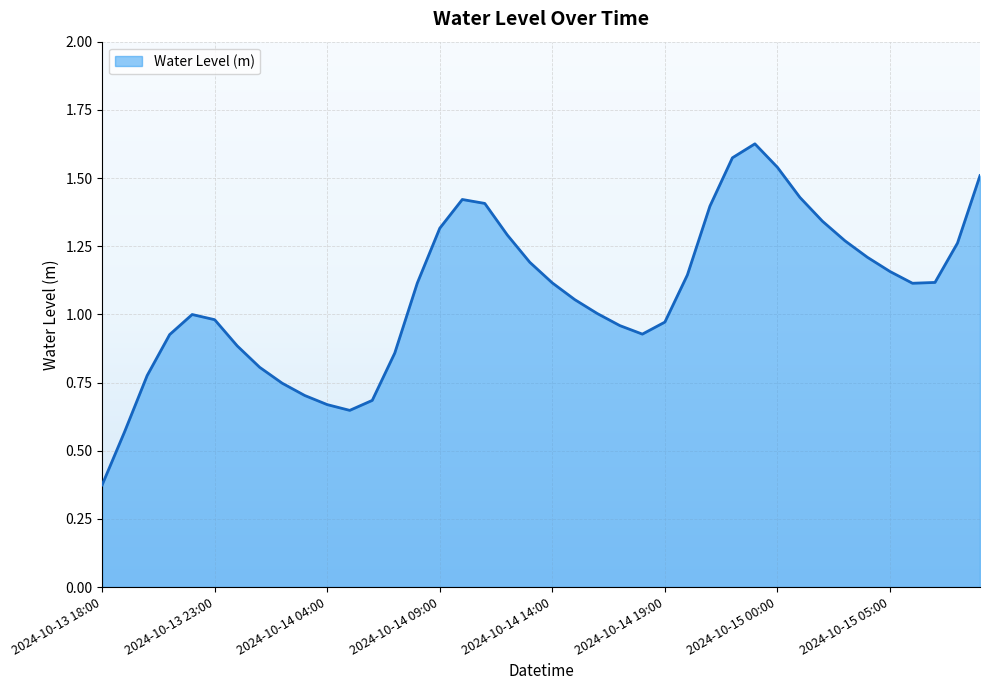

Is this an area chart (filled region under the line)?

Yes